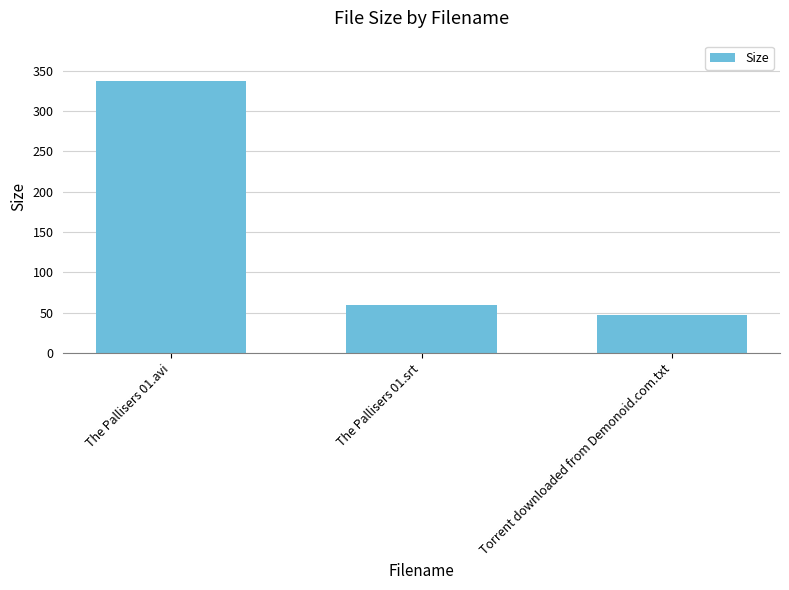

How many distinct data groups are displayed?

1